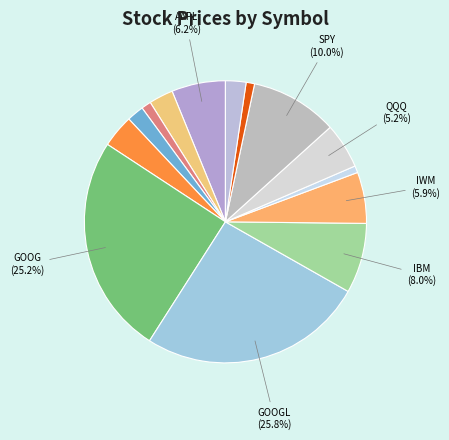

Rank the categories by value from lowest to highest.

BAC, USO, BNO, EEM, WM, AIG, FB, QQQ, IWM, AAPL, IBM, SPY, GOOG, GOOGL